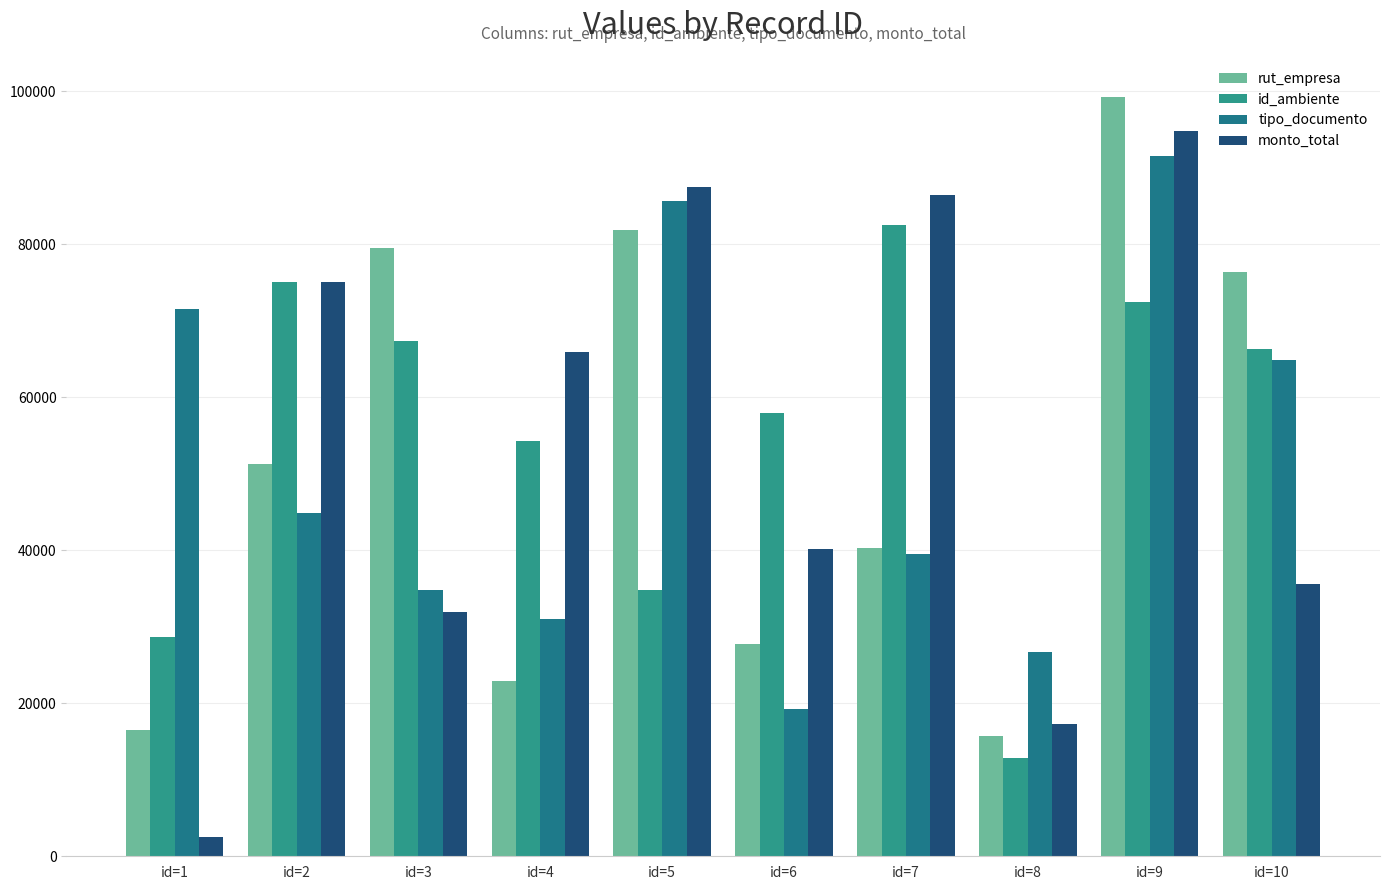

What is the minimum value shown in the chart?

2481